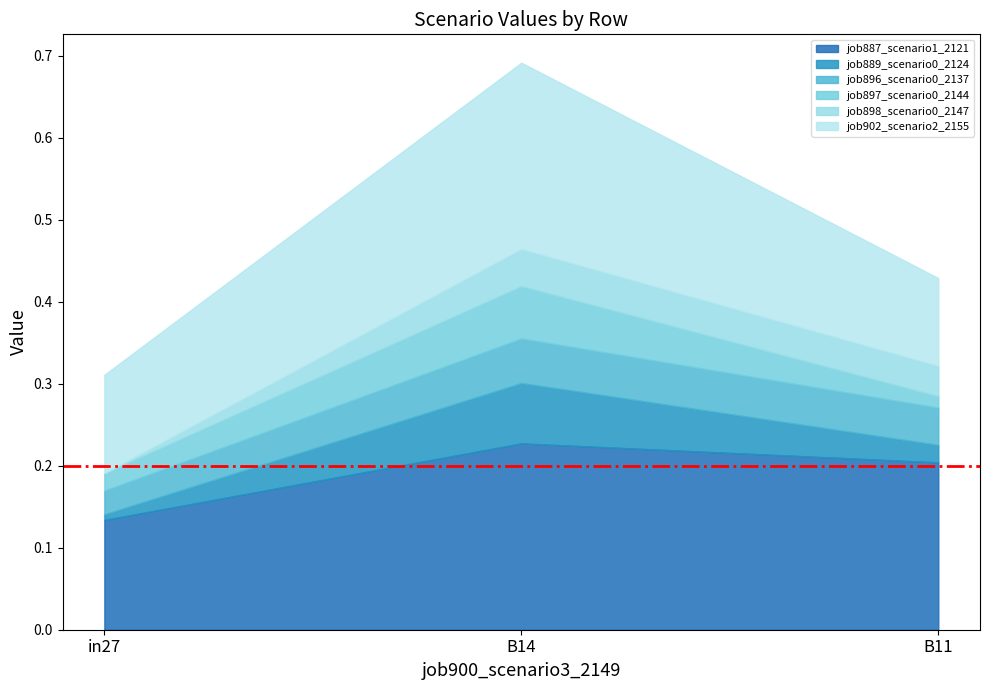

List the series in order of their peak value, lowest first.

job898_scenario0_2147, job896_scenario0_2137, job897_scenario0_2144, job889_scenario0_2124, job887_scenario1_2121, job902_scenario2_2155